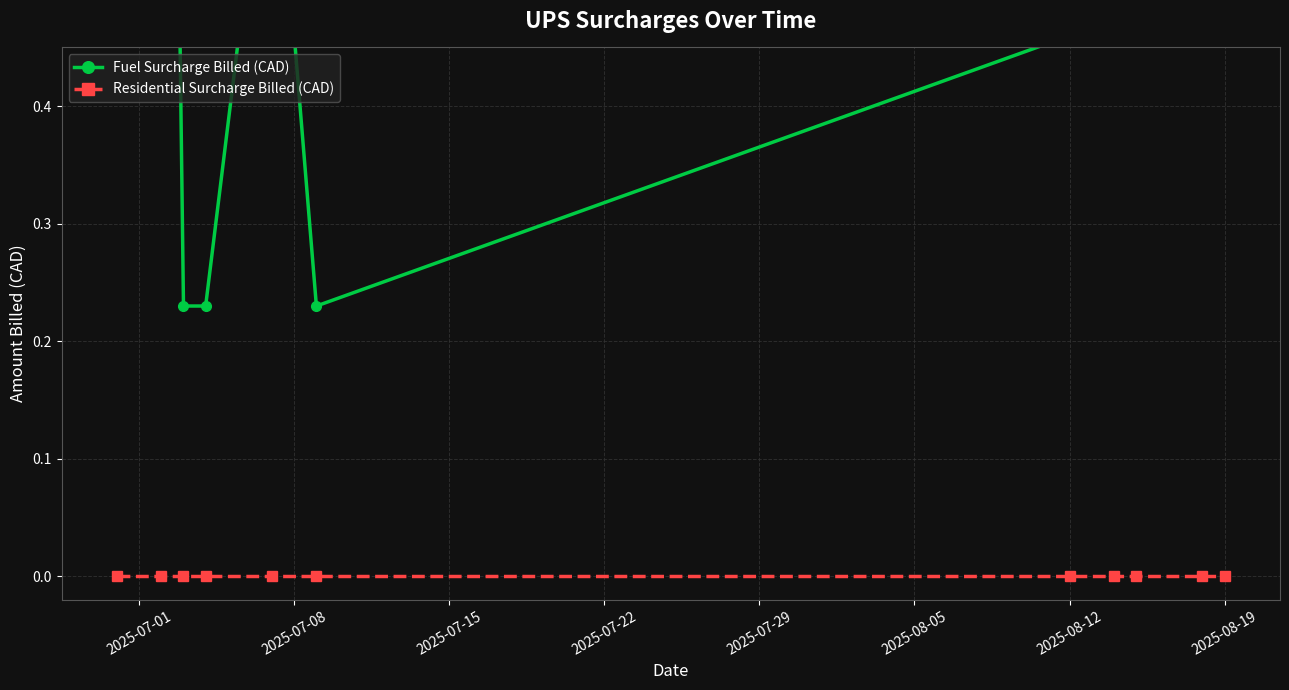

Which series has the largest total across all categories?

Fuel Surcharge Billed (CAD)